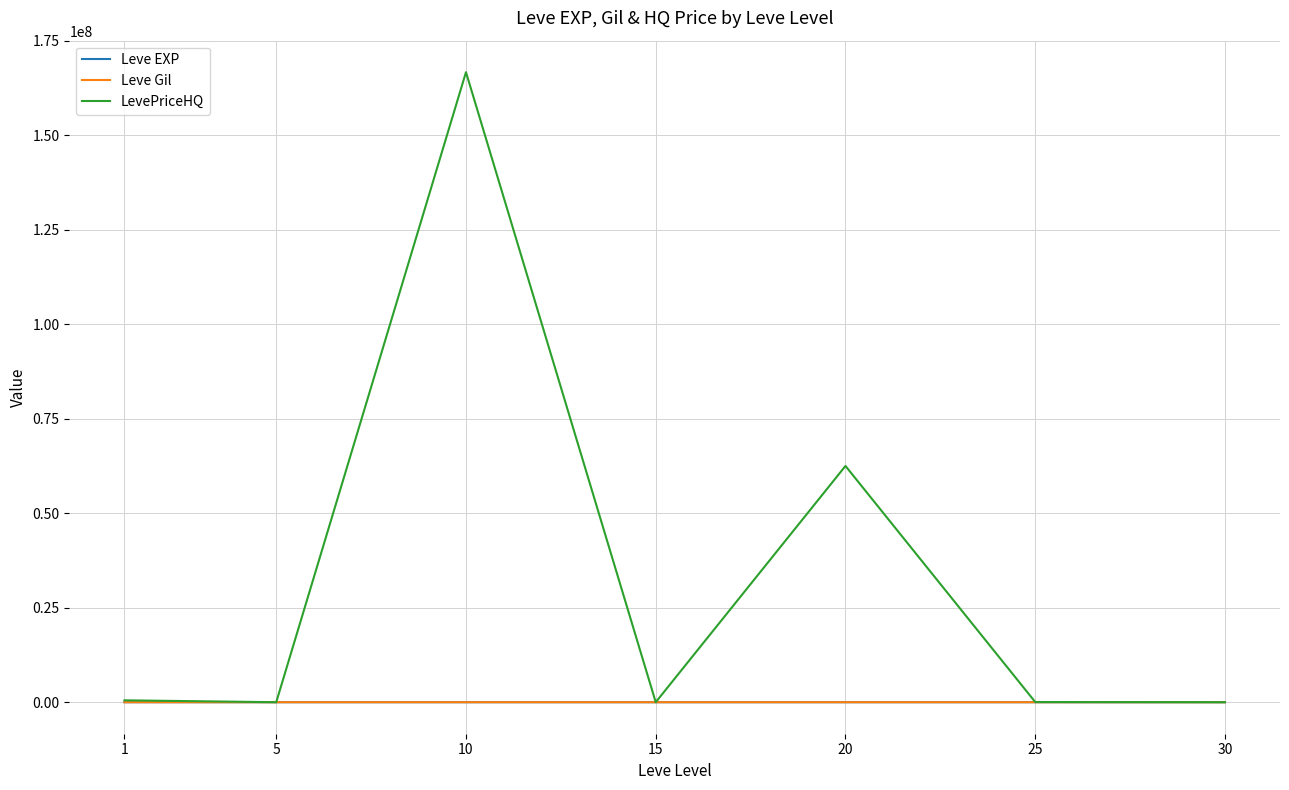

At which category is the sum across all series the highest?

10